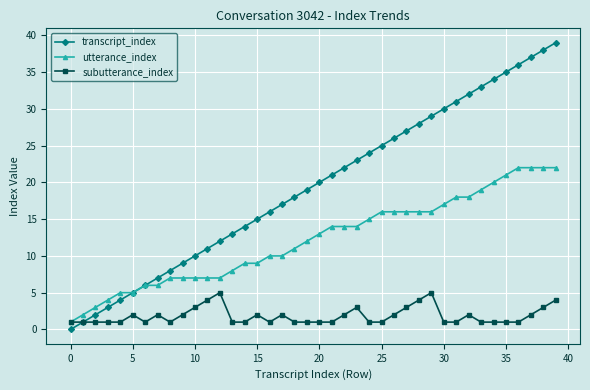

What is the difference between the maximum and second lowest values in the subutterance_index series?

4